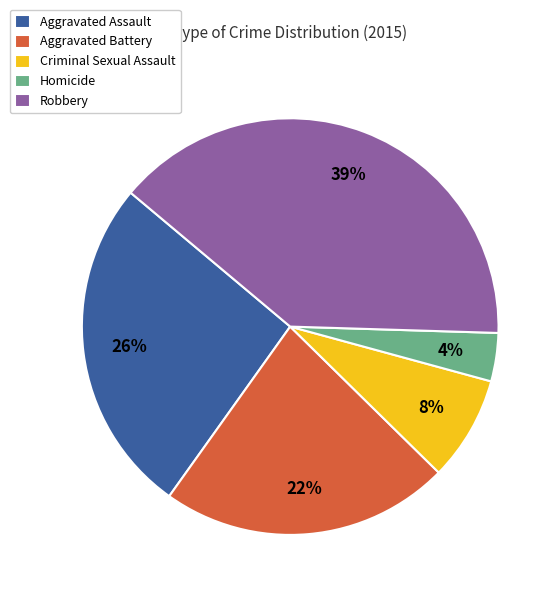

Is Robbery the majority of the pie?

No